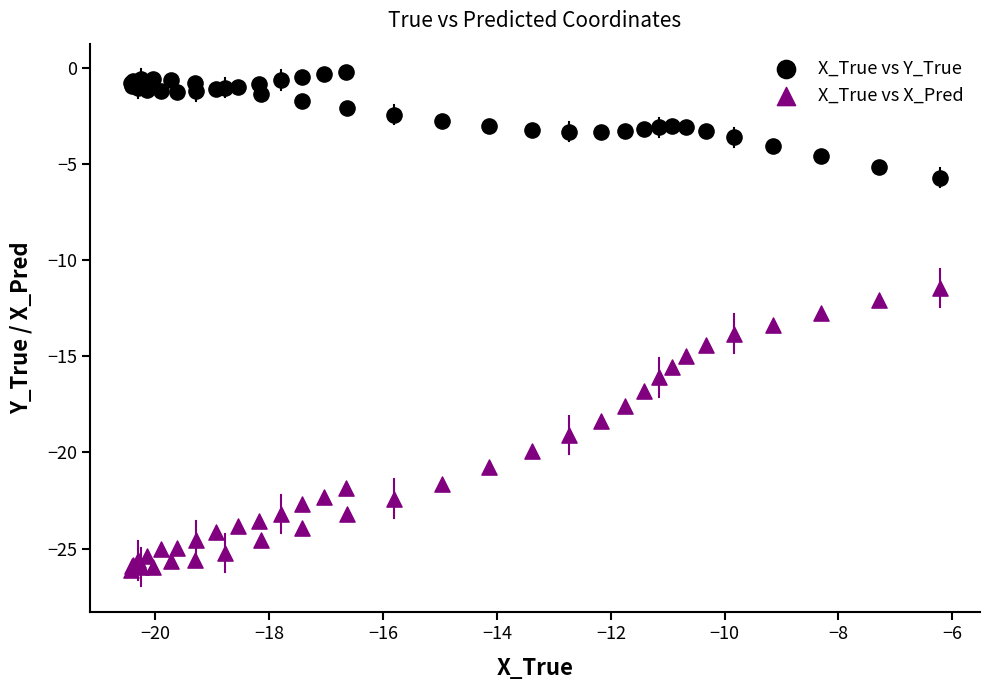

Which series contains the lowest Y value?

X_True vs X_Pred